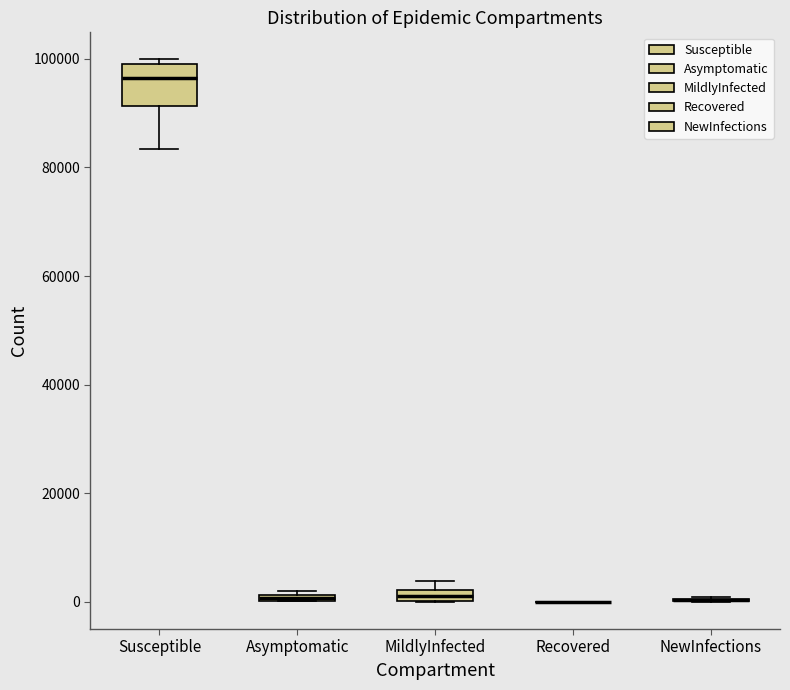

Where is the upper edge of the box for MildlyInfected on the y-axis? The values are not printed on the chart, so give them approximately, as read against the axis.

2000